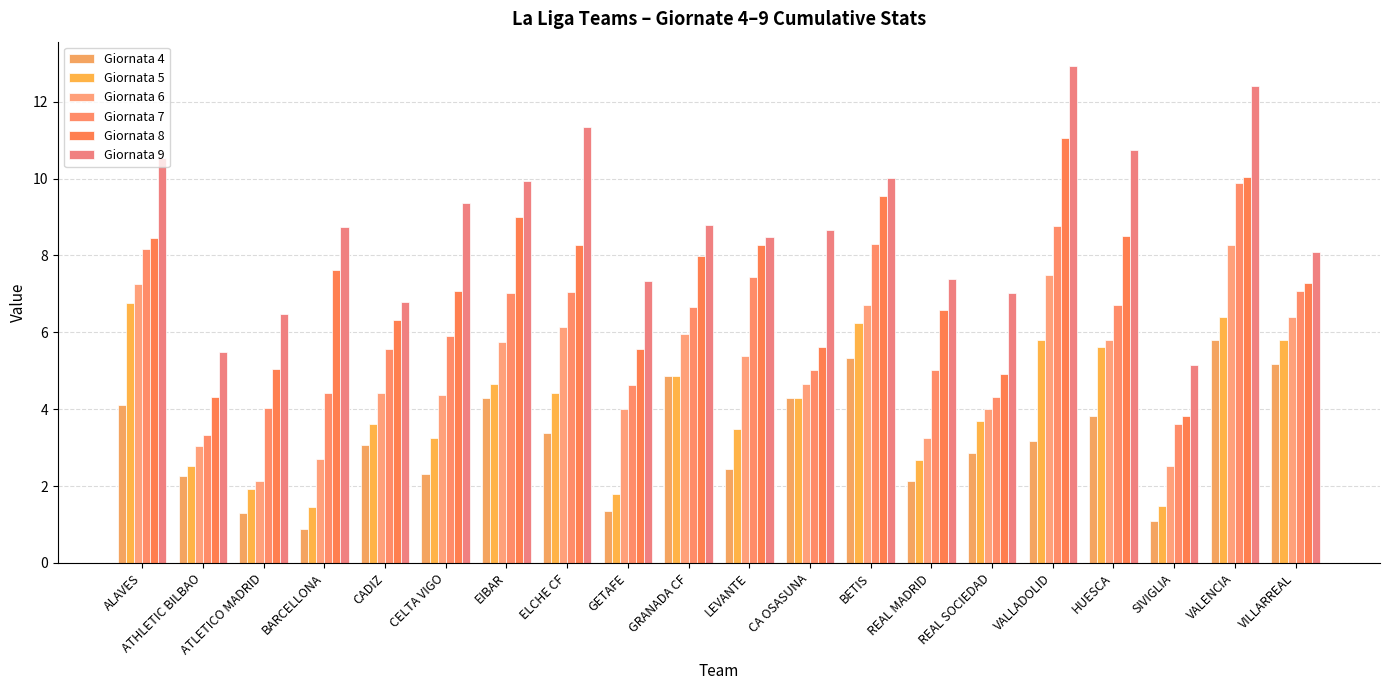

The Giornata 6 series shows 6.1 at ELCHE CF. True or false?

True